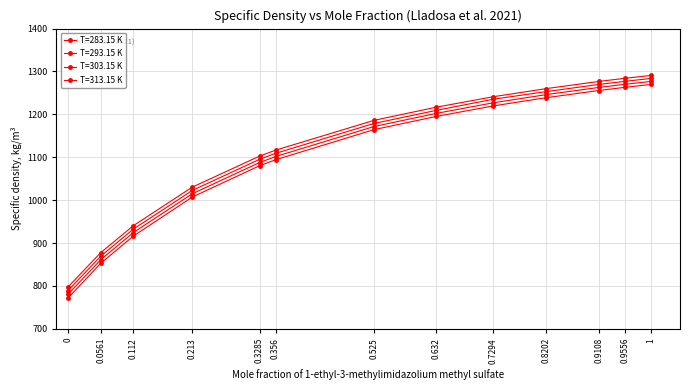

What is the sum of all T=313.15 K values?

14330.3